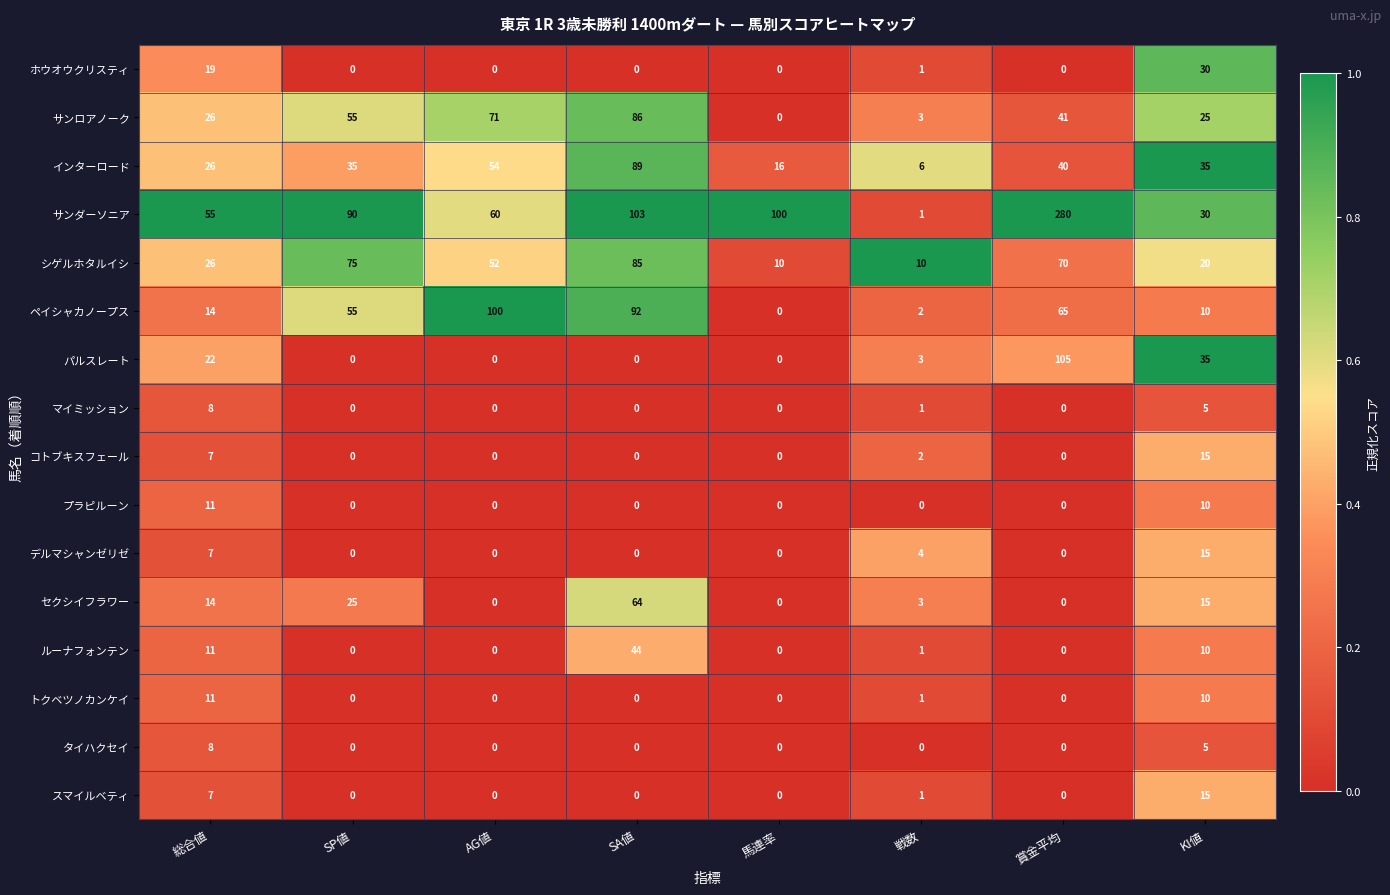

What is the approximate value of デルマシャンゼリゼ at KI値, to the nearest 5?

15